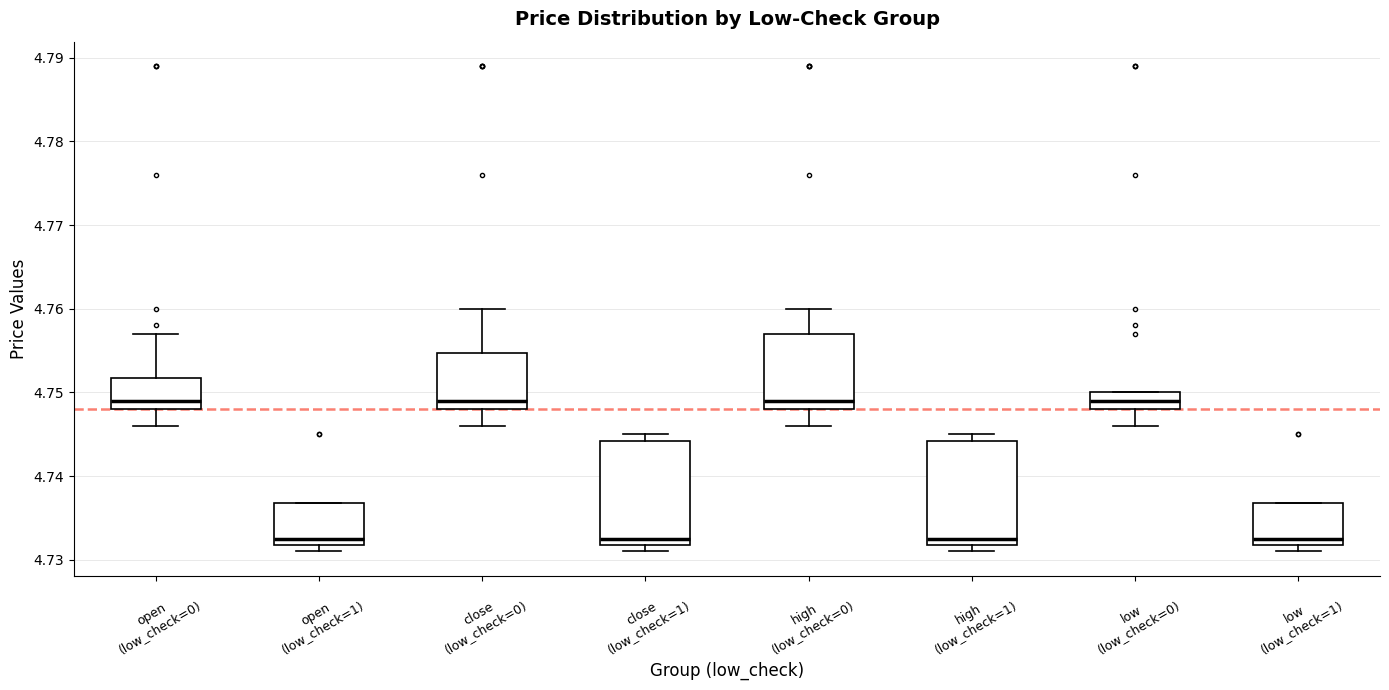

Where does the lower whisker of the box for low (low_check=0) end on the y-axis? The values are not printed on the chart, so give them approximately, as read against the axis.

4.746